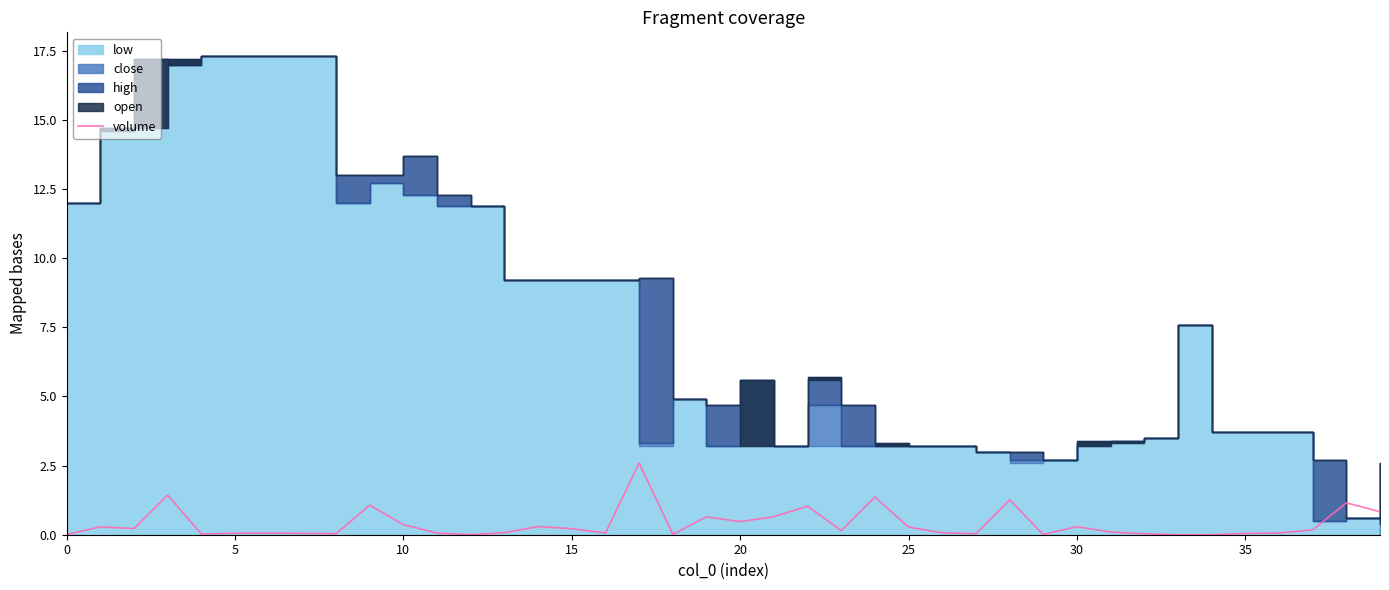

At which category does the chart reach its minimum across all series?

34